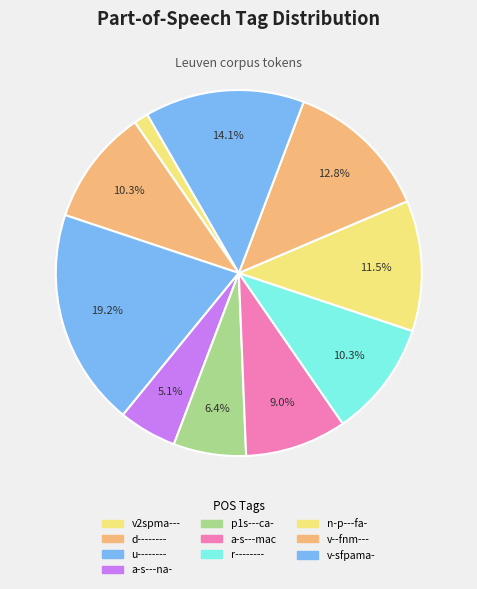

How many slices are in this pie chart?

10